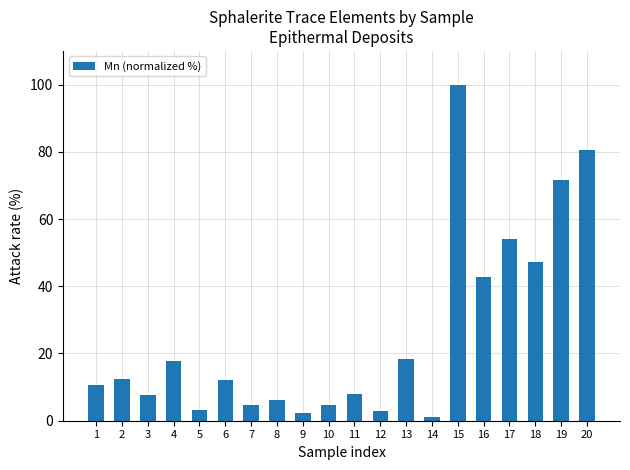

What is the difference between the values at 6 and 16?

30.7